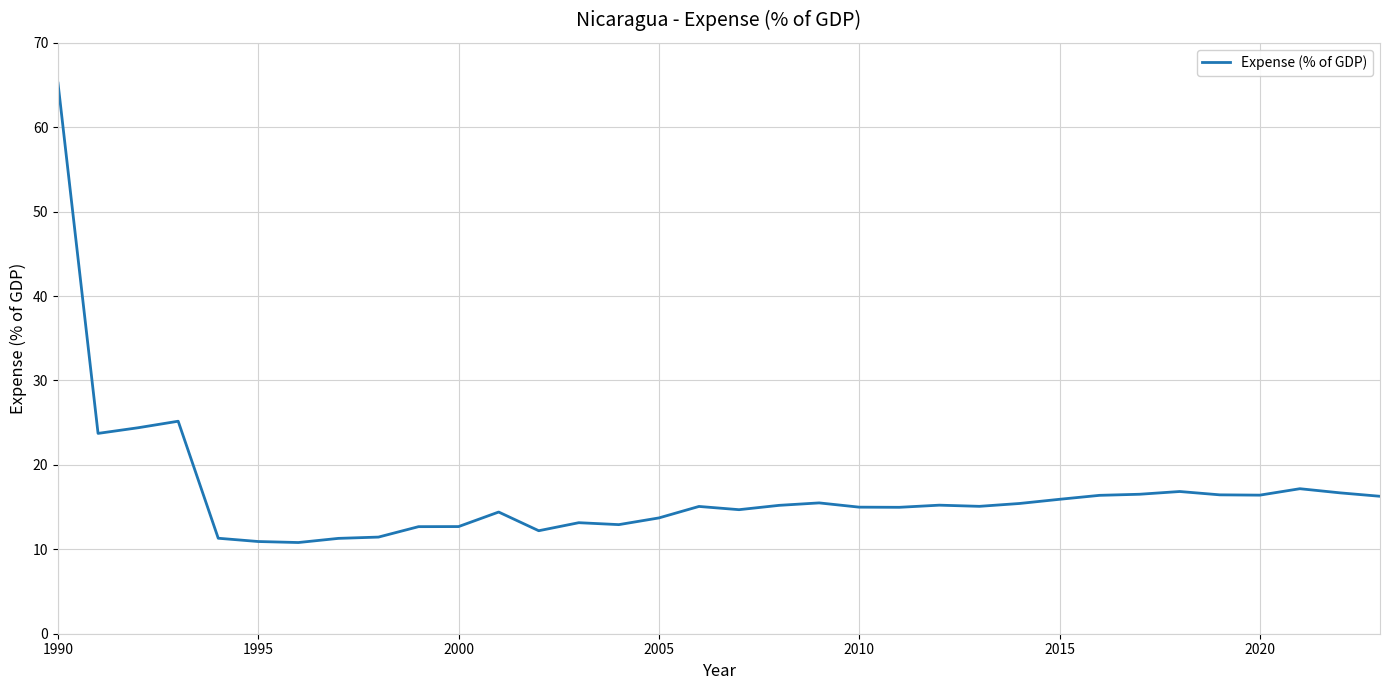

What is the greatest value displayed?

65.2